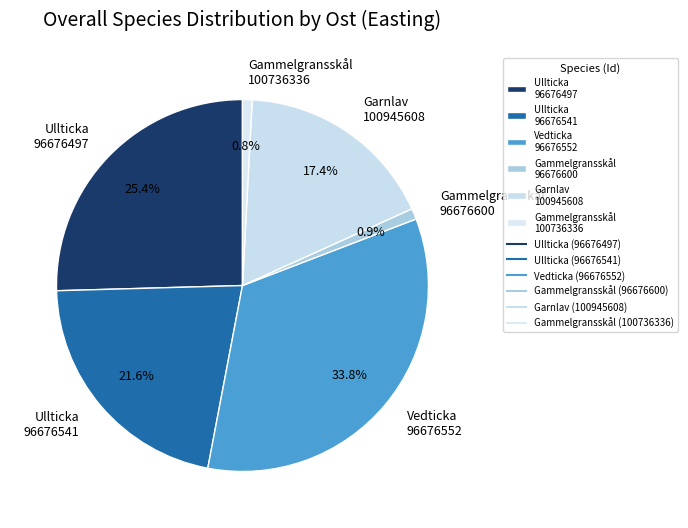

Combined, do Garnlav 100945608 and Vedticka 96676552 account for over 50%?

Yes